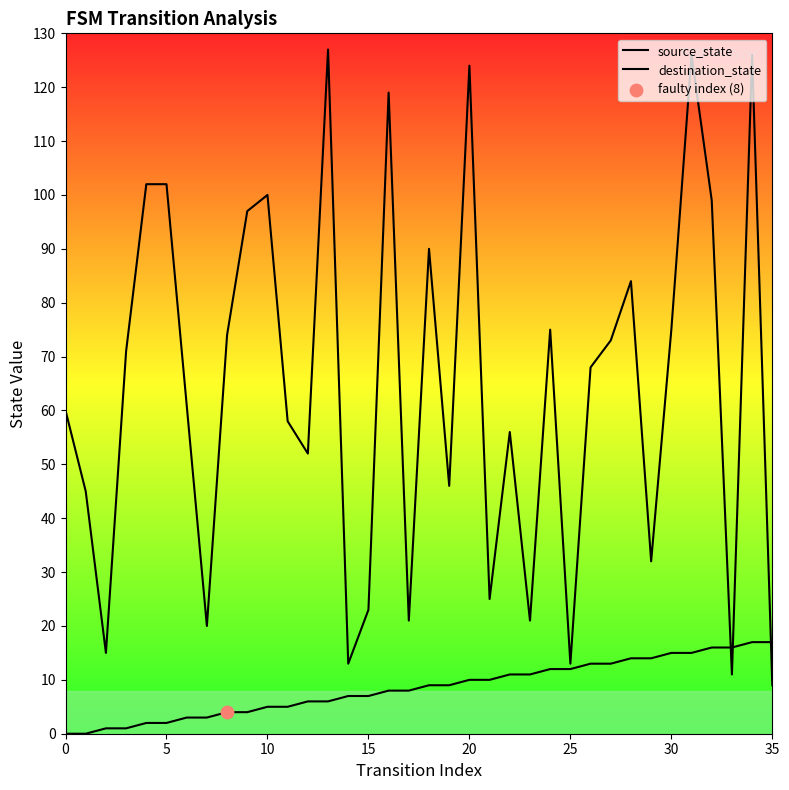

How many lines are shown in the chart?

2